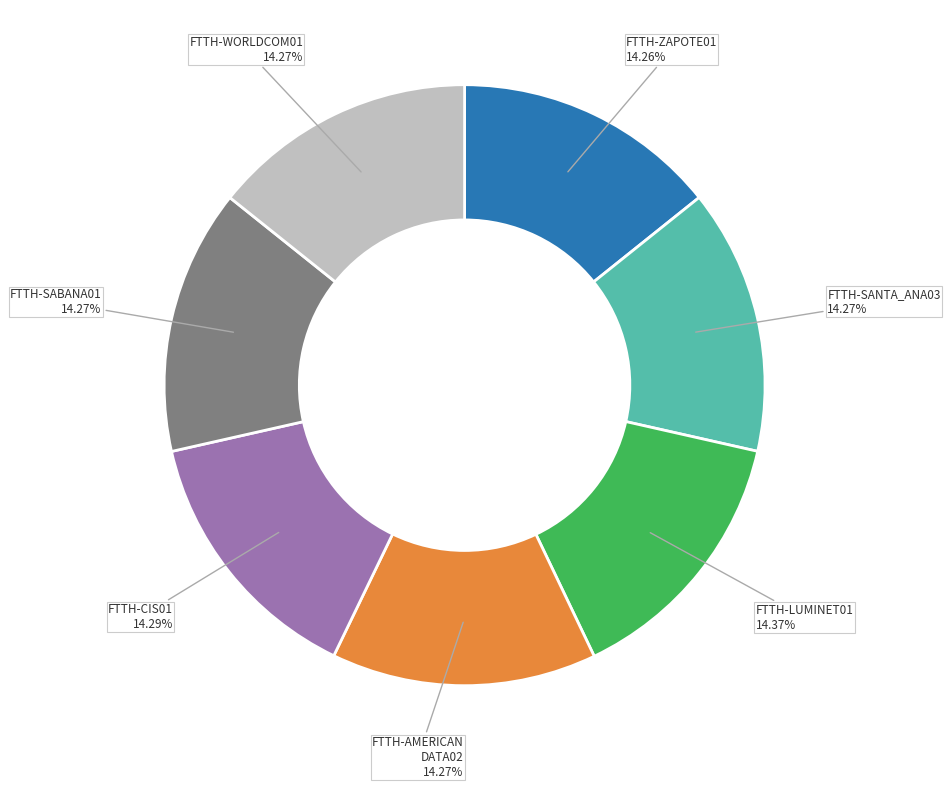

Is there any slice that represents more than half of the pie?

No